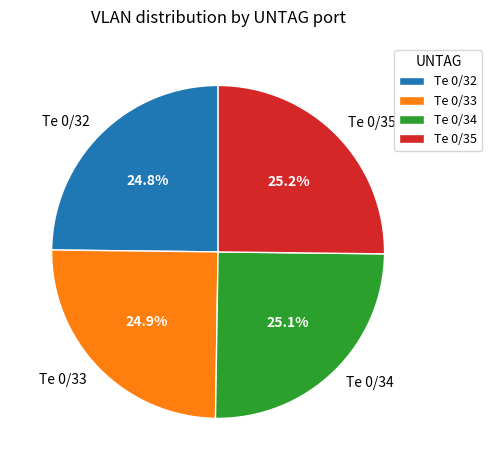

How many slices are in this pie chart?

4